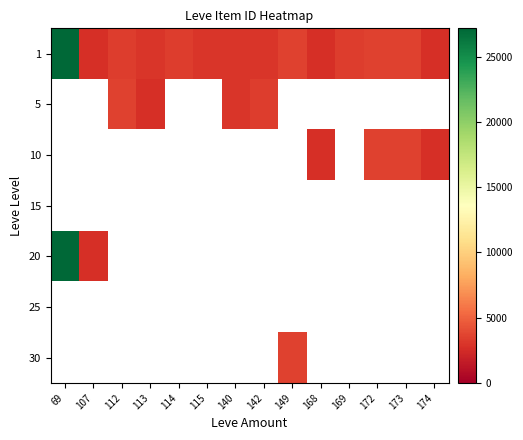

Which series has the largest total across all categories?

1